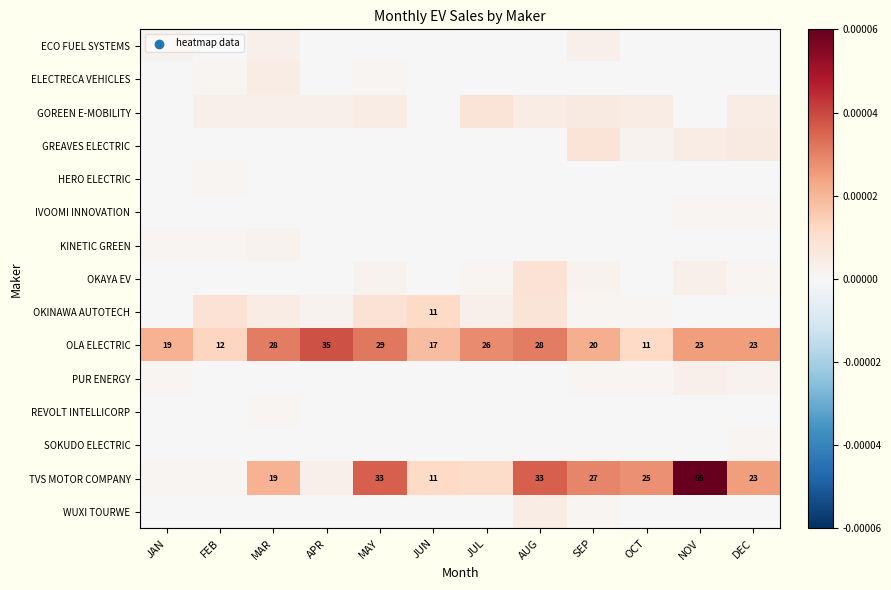

At which label does OLA ELECTRIC reach its minimum?

OCT